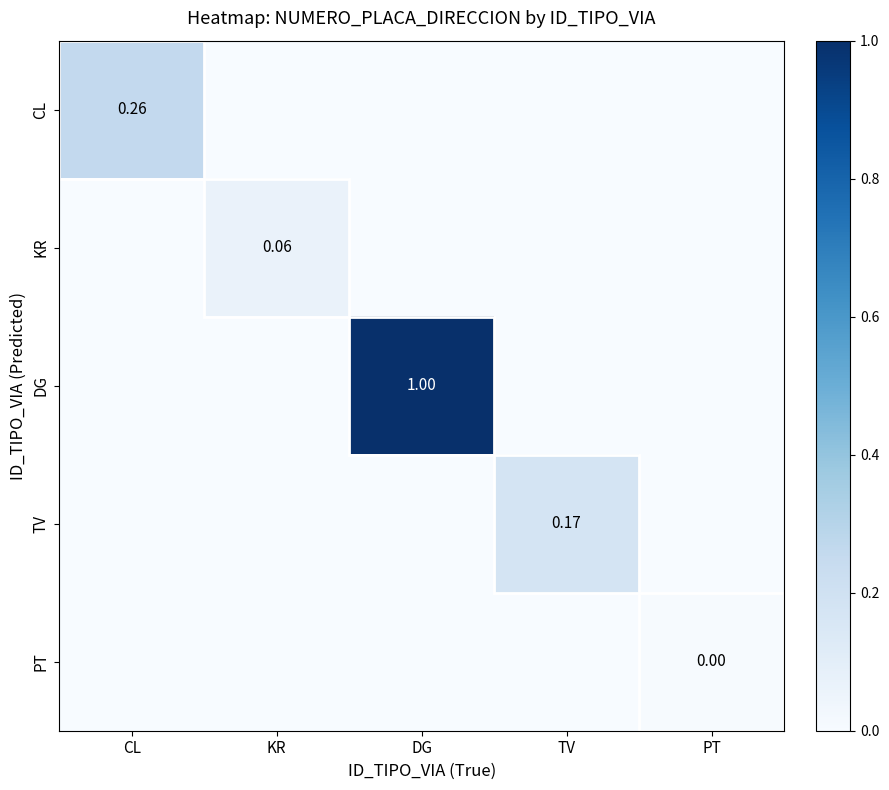

The PT series shows 0.0 at DG. True or false?

True